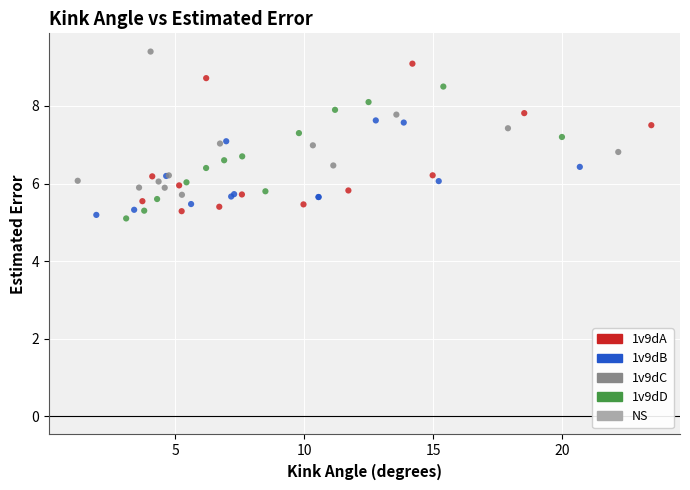

Which series reaches the maximum Y coordinate?

1v9dC